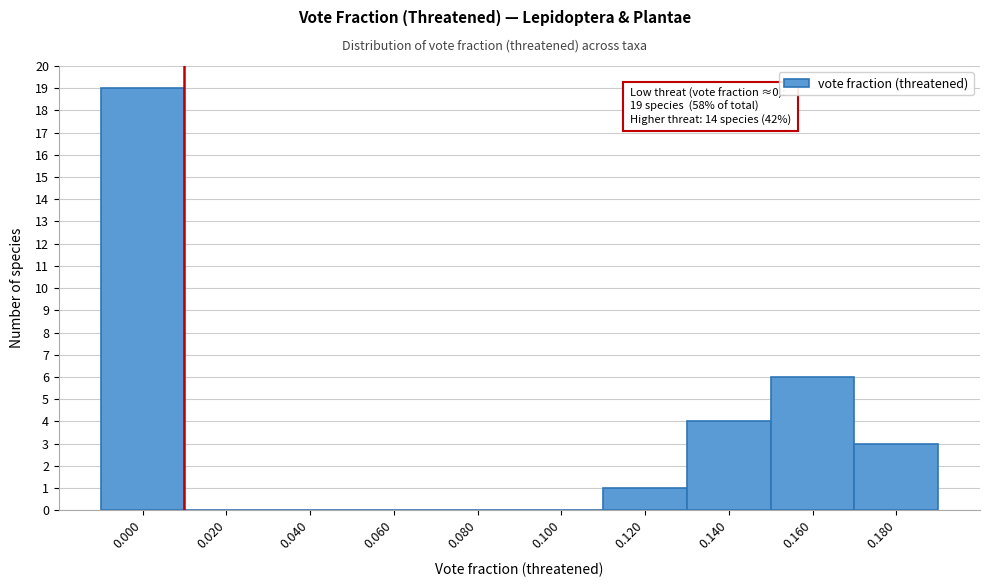

Reading left to right, extract all data points from this chart.

0.000=19	0.020=0	0.040=0	0.060=0	0.080=0	0.100=0	0.120=1	0.140=4	0.160=6	0.180=3